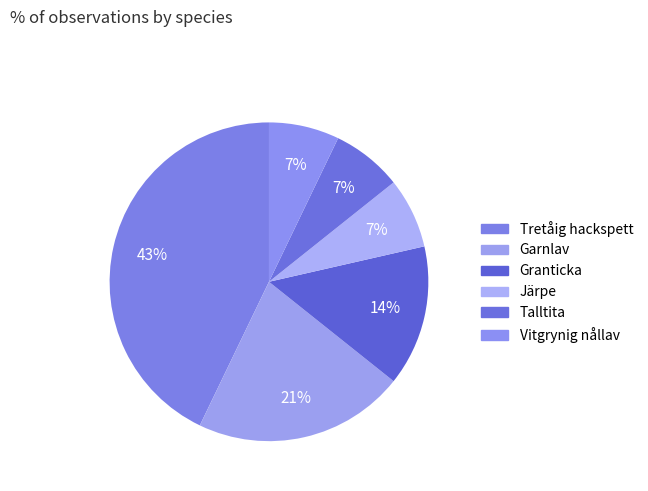

How many slices are in this pie chart?

6